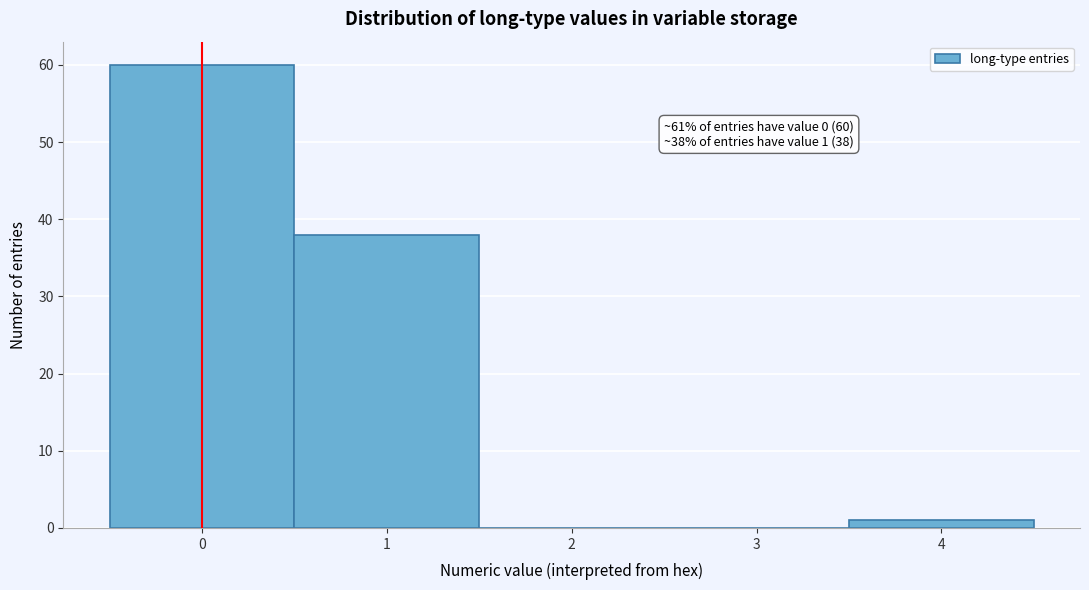

Which range on the x-axis has the tallest bar?

-0.5 to 0.5